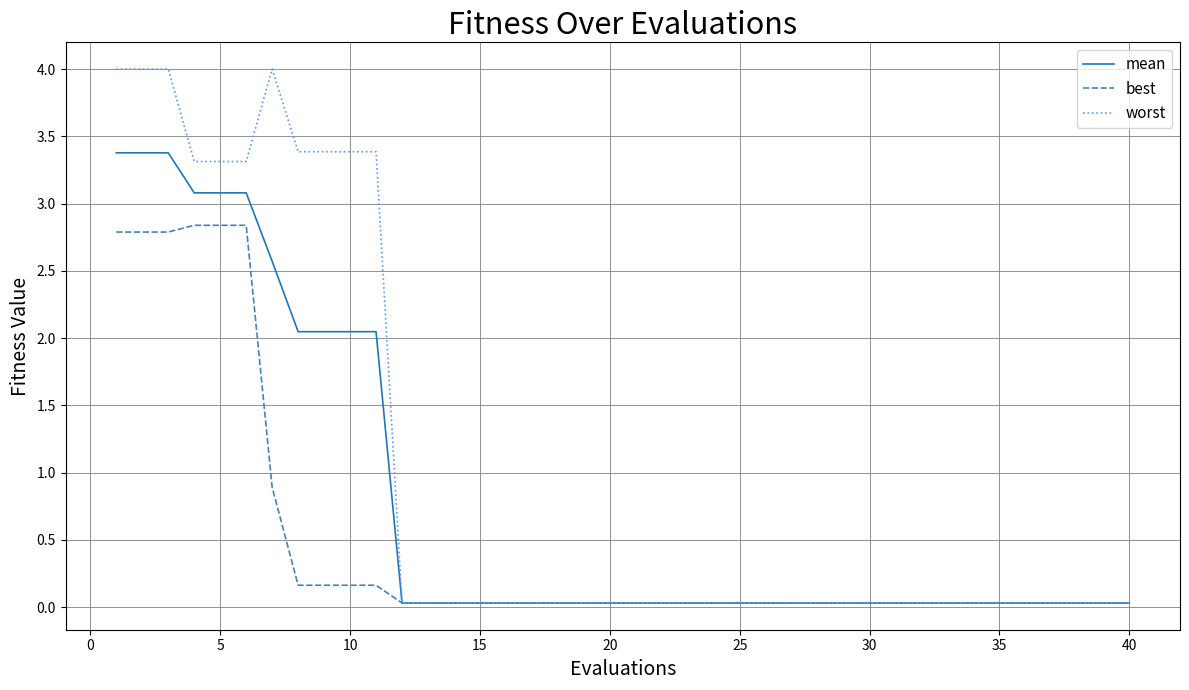

List the series in order of their overall mean, lowest first.

best, mean, worst